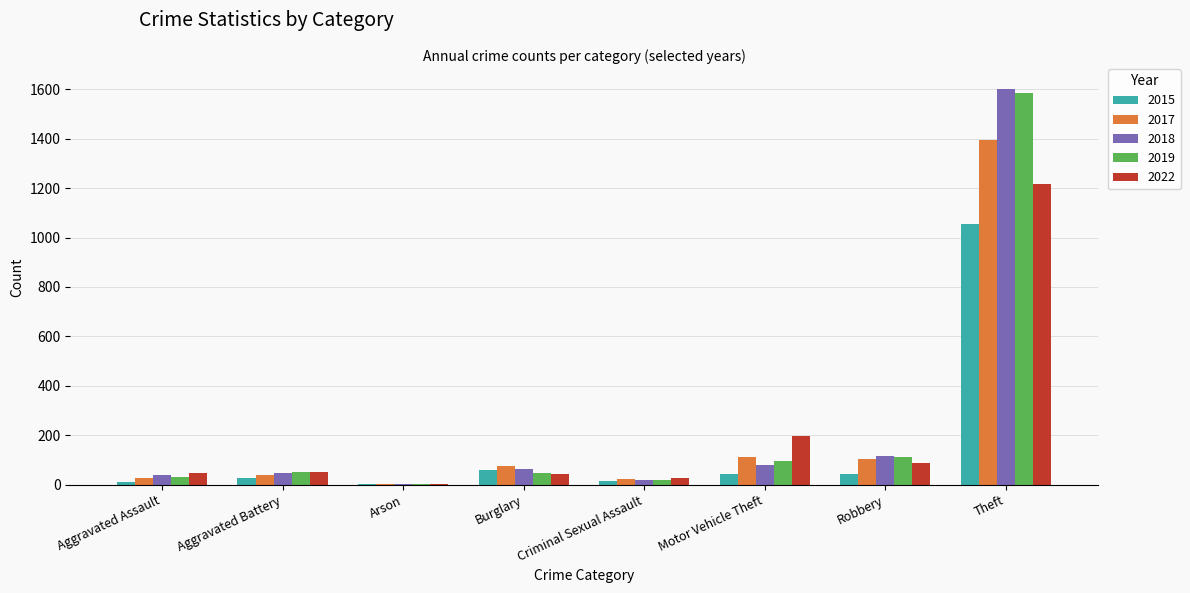

Does the chart contain stacked bars?

No